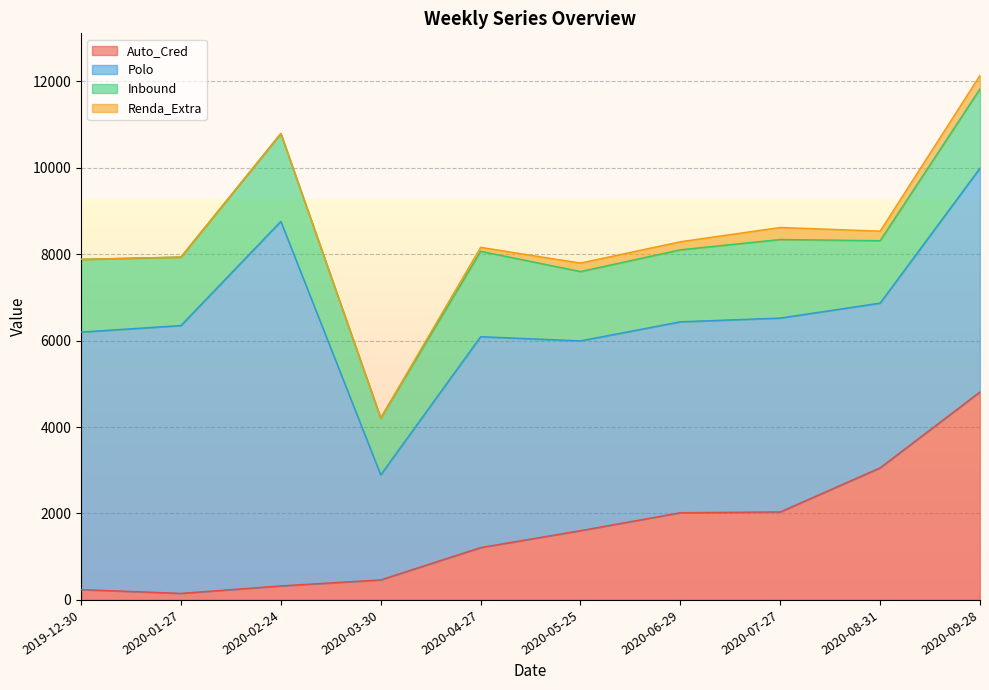

Where is Renda_Extra nearest to the value 156?

2020-06-29